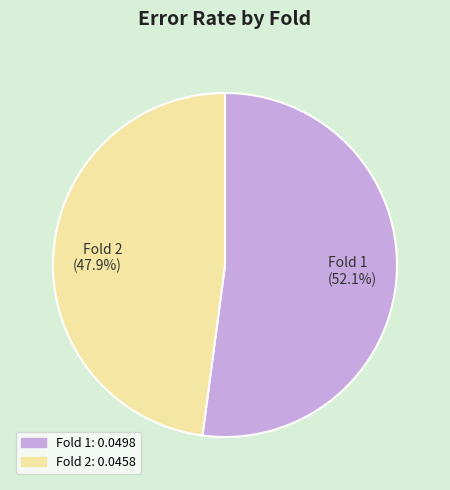

Does Fold 1 account for over 50% of the chart?

Yes